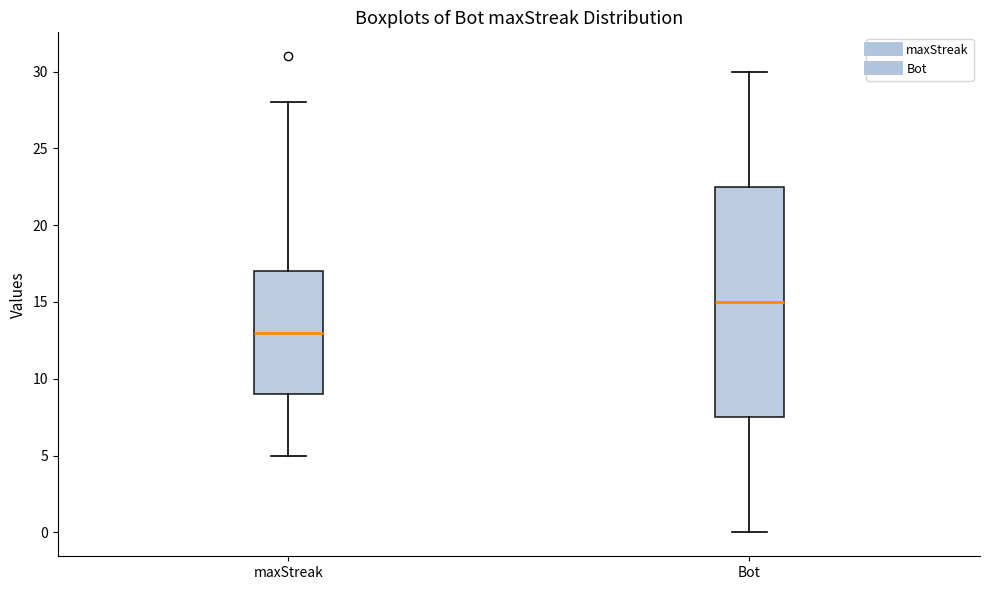

Which box's median line is the highest?

Bot